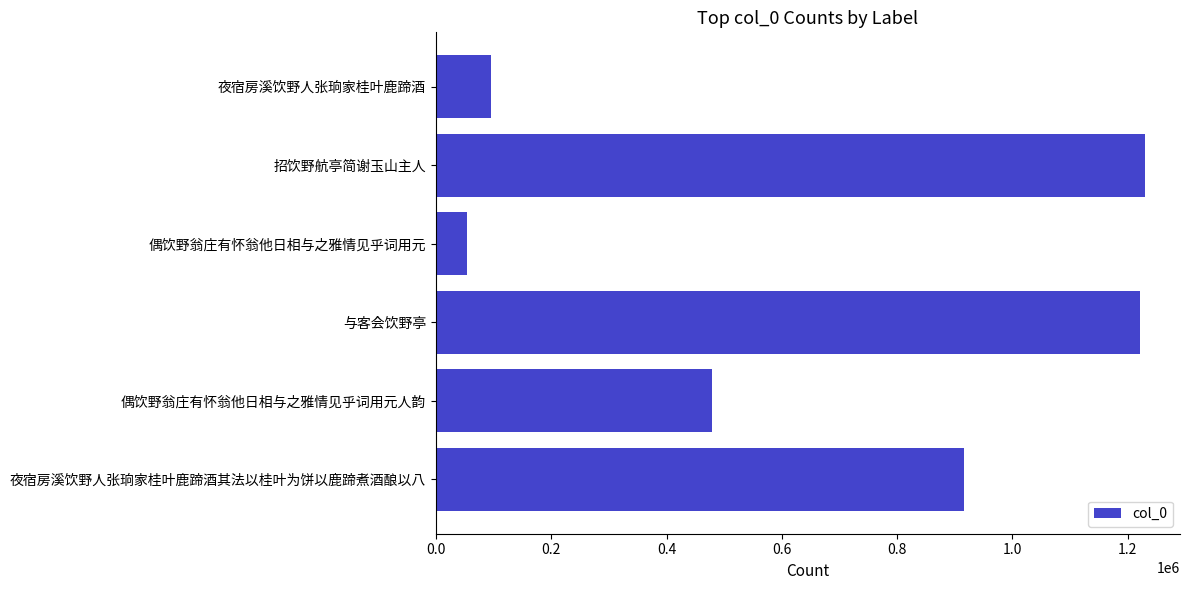

At which category does the chart reach its minimum across all series?

偶饮野翁庄有怀翁他日相与之雅情见乎词用元